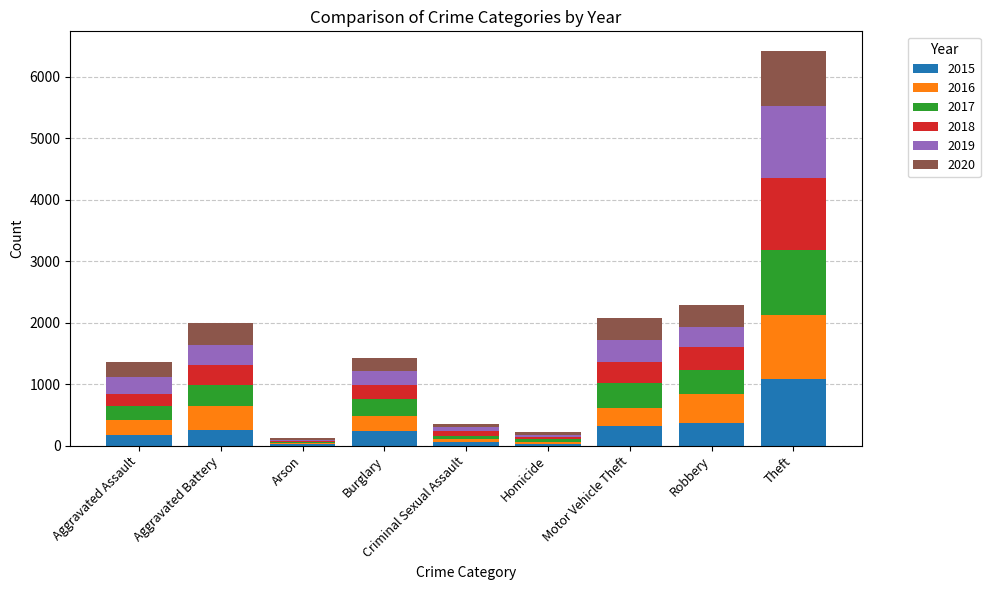

Is it true that 2015 equals 232 at Burglary?

True